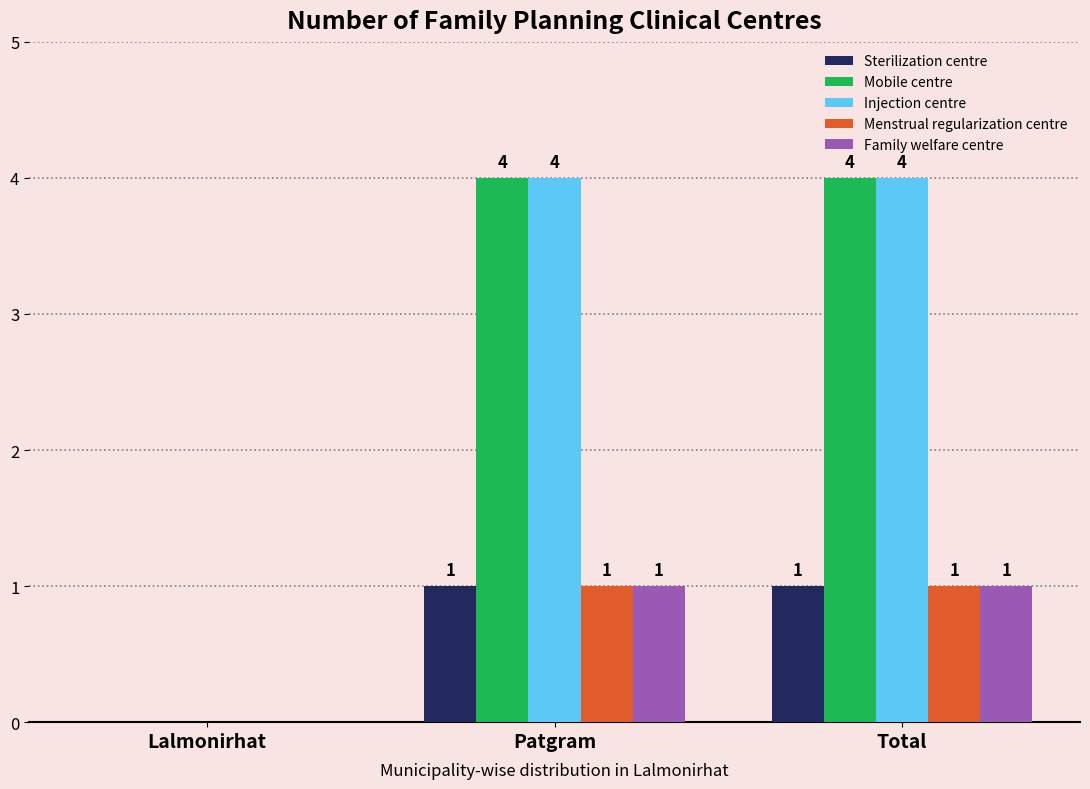

Reading left to right, list all the values displayed in this chart.

Sterilization centre: 0	1	1
Mobile centre: 0	4	4
Injection centre: 0	4	4
Menstrual regularization centre: 0	1	1
Family welfare centre: 0	1	1